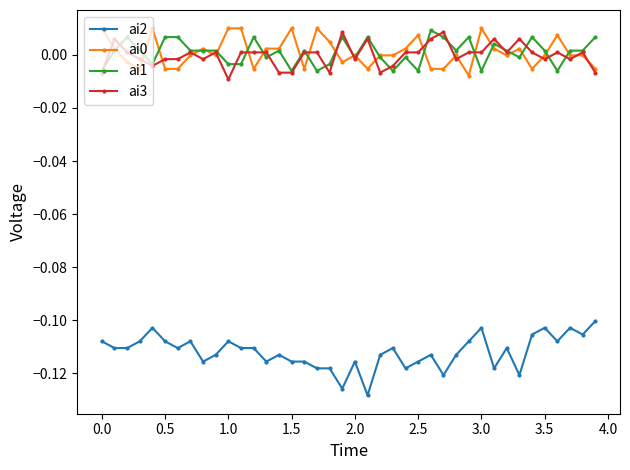

How many lines are shown in the chart?

4